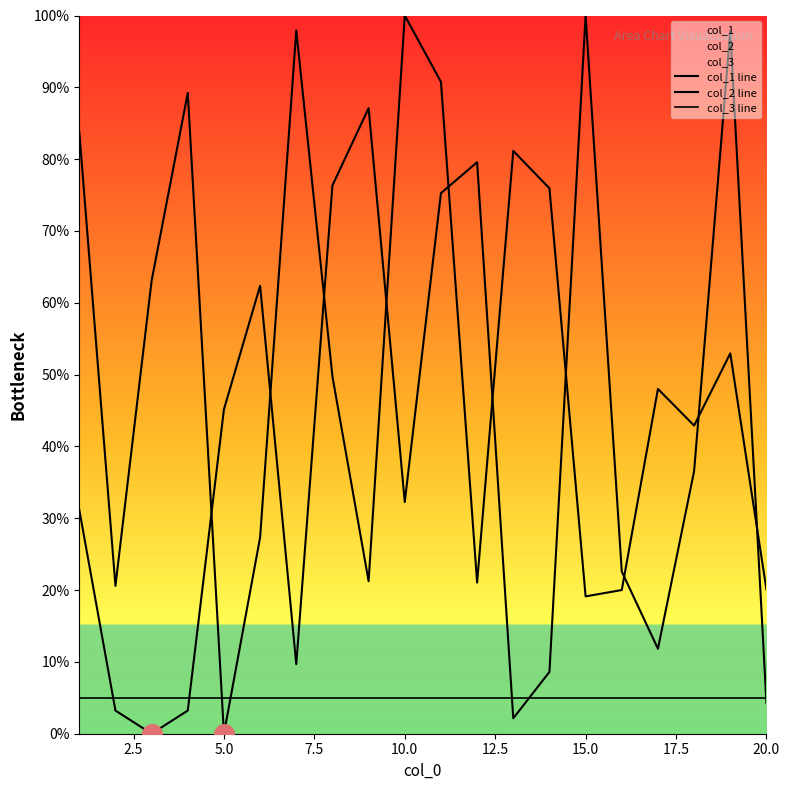

How many lines are shown in the chart?

3